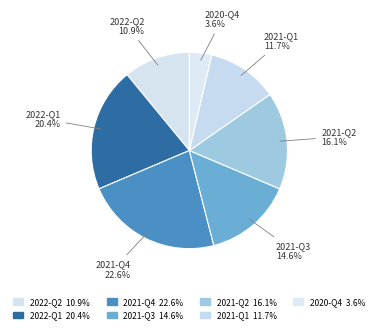

Is there a majority slice in this chart?

No